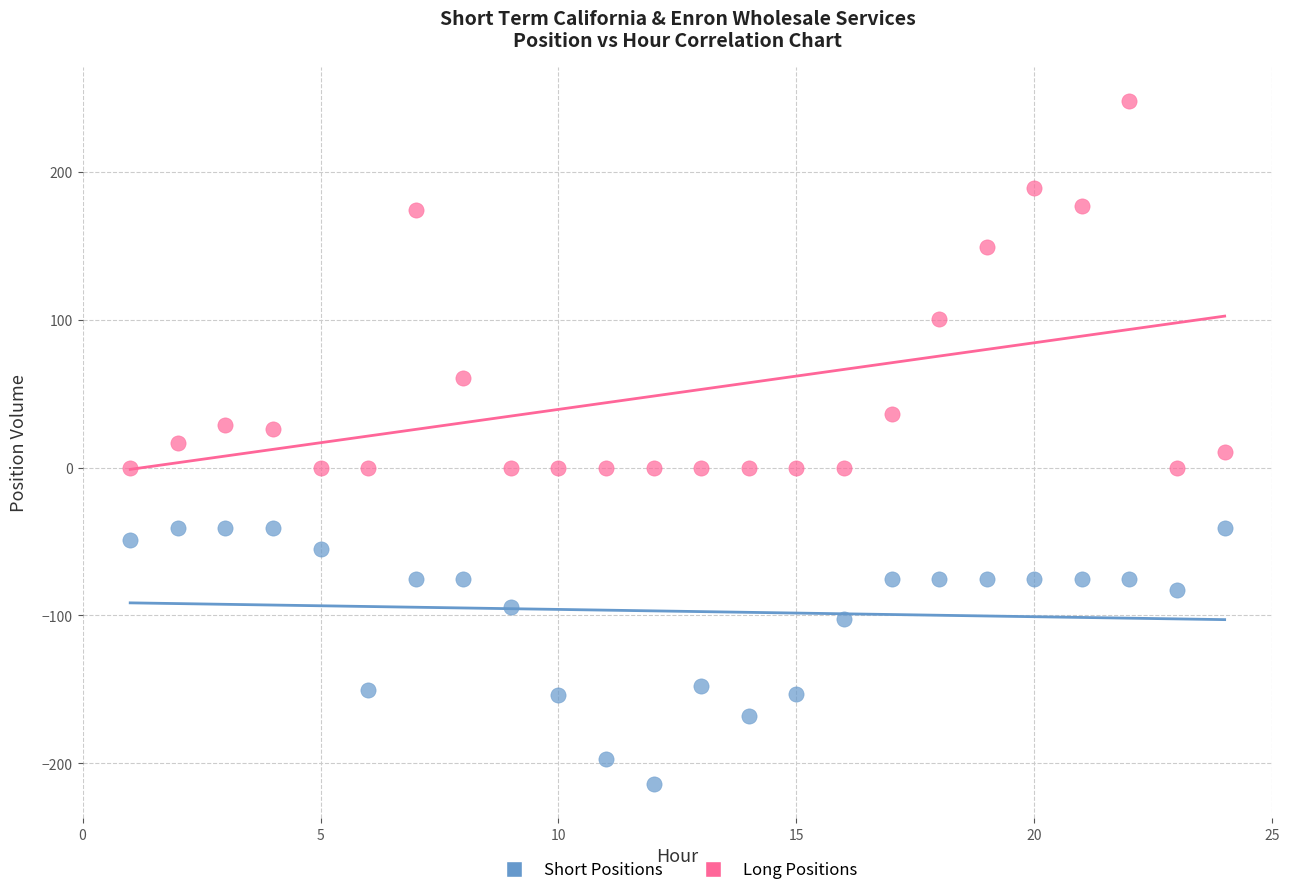

Which series has the widest spread of Y values?

Long Positions